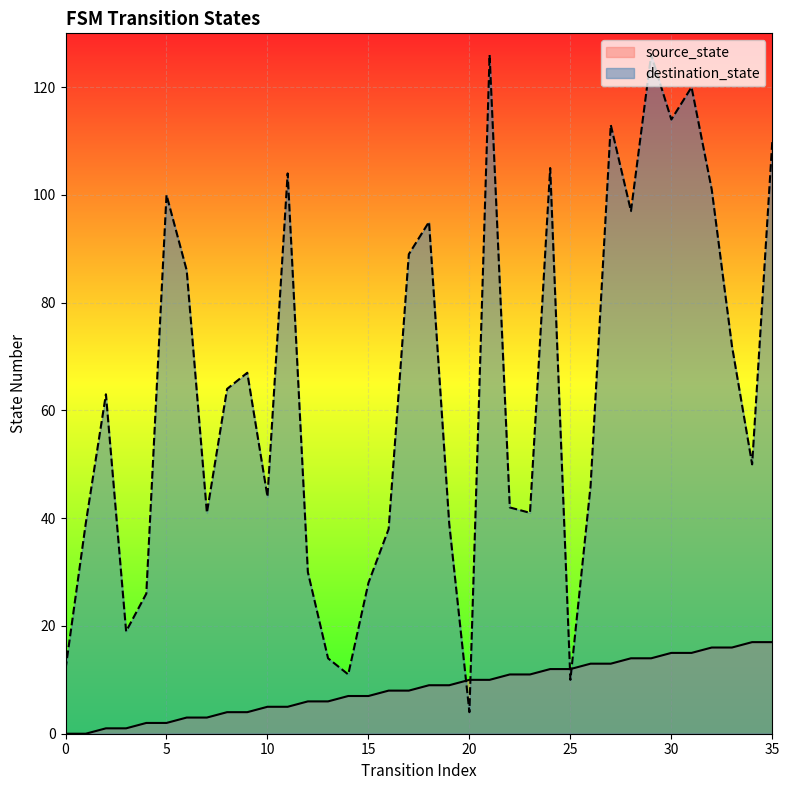

What is the difference between the maximum and minimum values in the destination_state series?

122